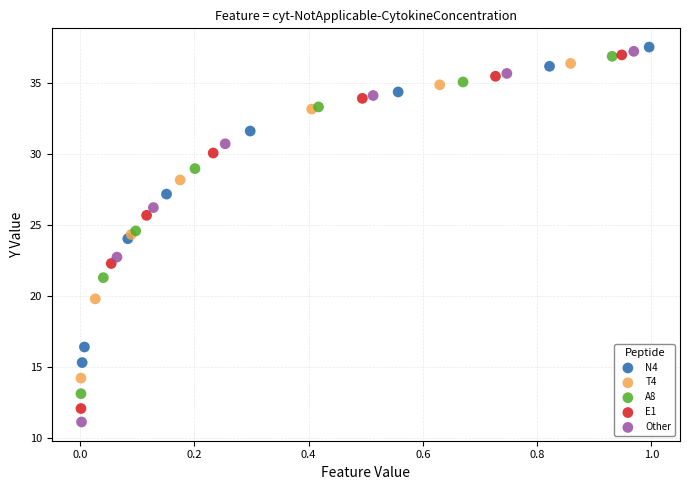

Which series has the largest Y range (max minus min)?

Other